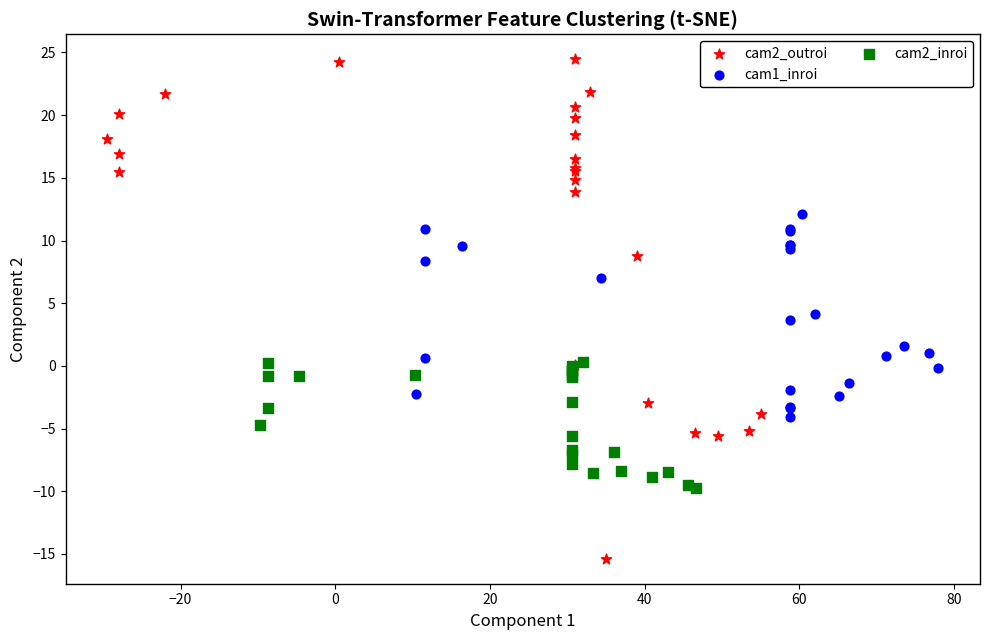

Which series reaches the minimum Y coordinate?

cam2_outroi